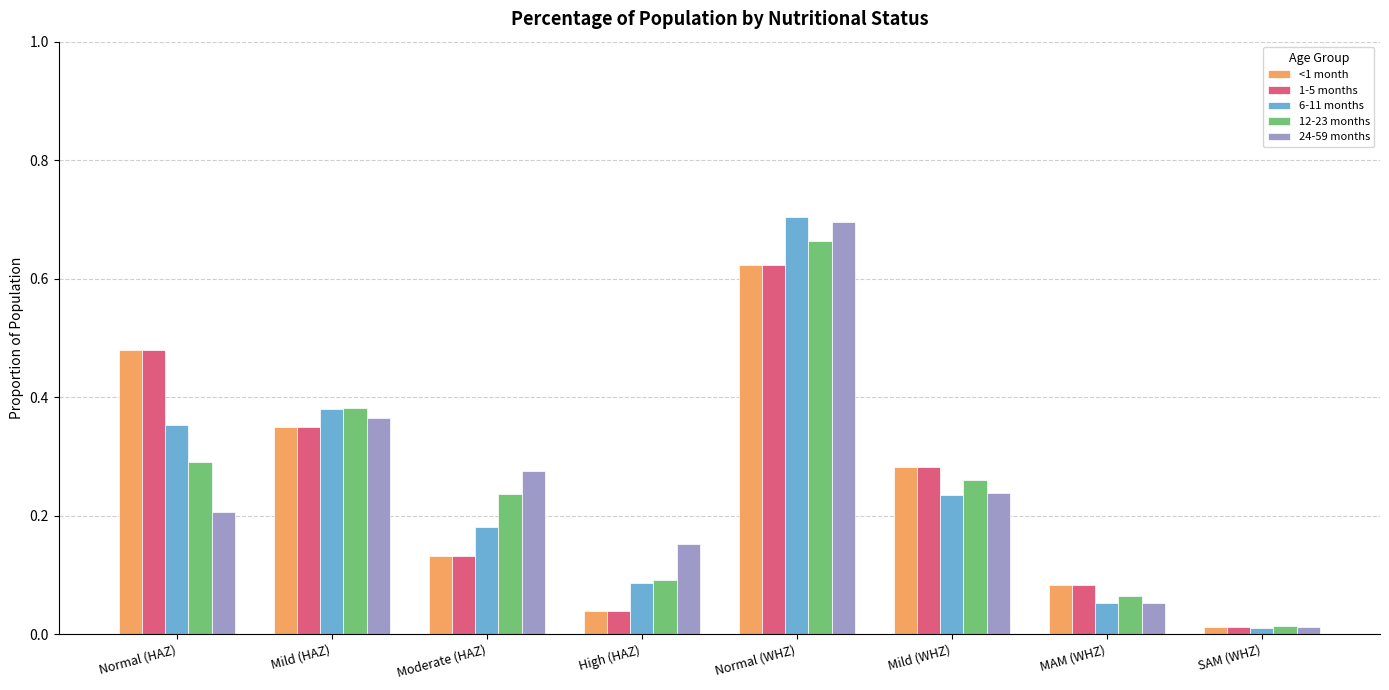

What is the label of the 5th bar from the right?

High (HAZ)